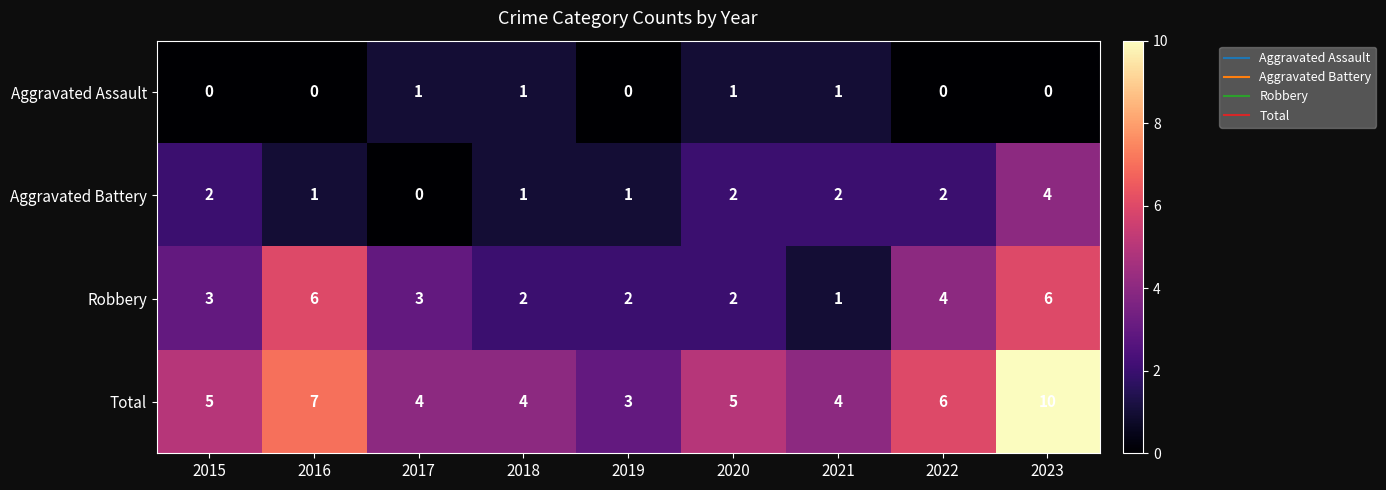

At which label does Total reach its minimum?

2019